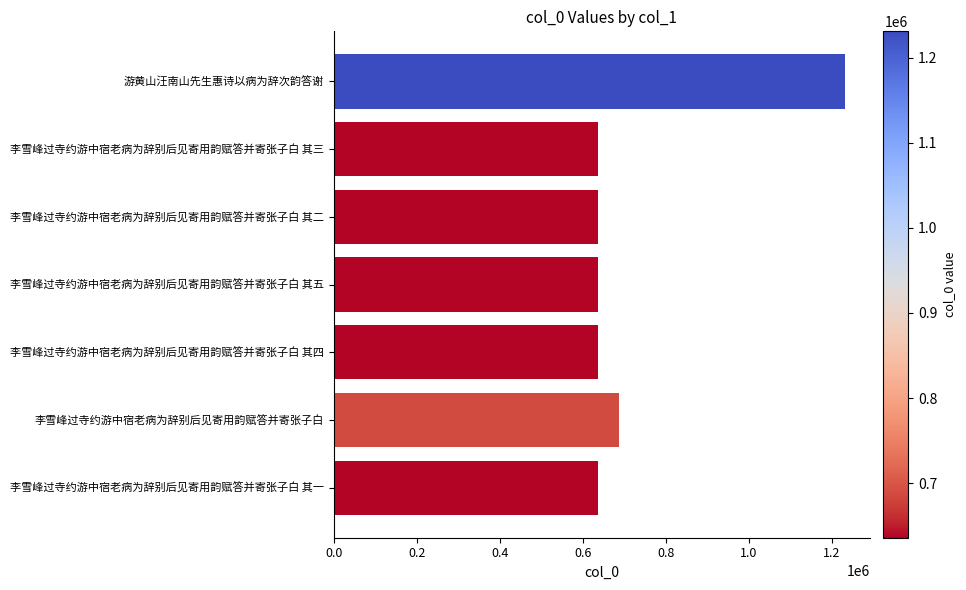

The value at 李雪峰过寺约游中宿老病为辞别后见寄用韵赋答并寄张子白 其二 is 251158. True or false?

False